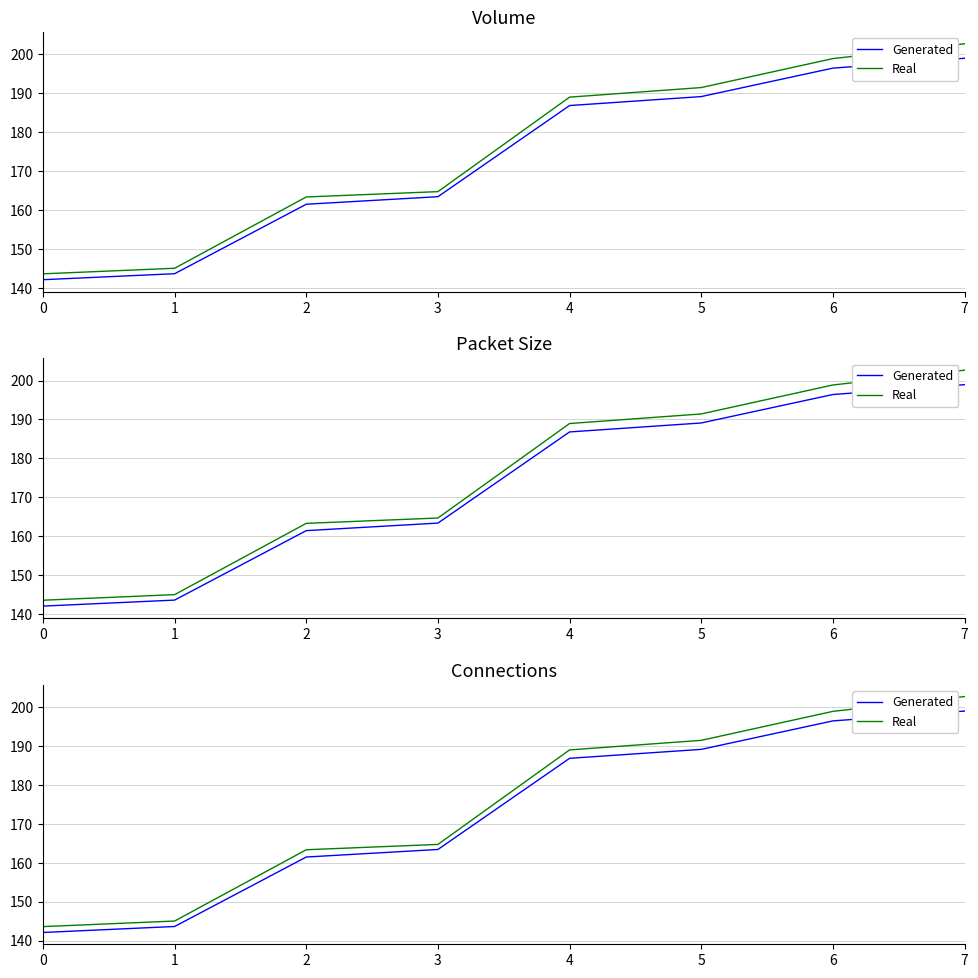

True or false: Generated has more than 1 interior local peaks.

False